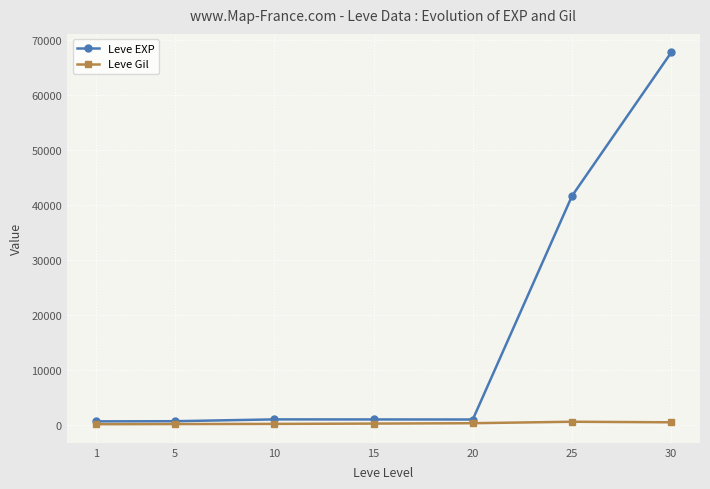

Which series has the largest total across all categories?

Leve EXP